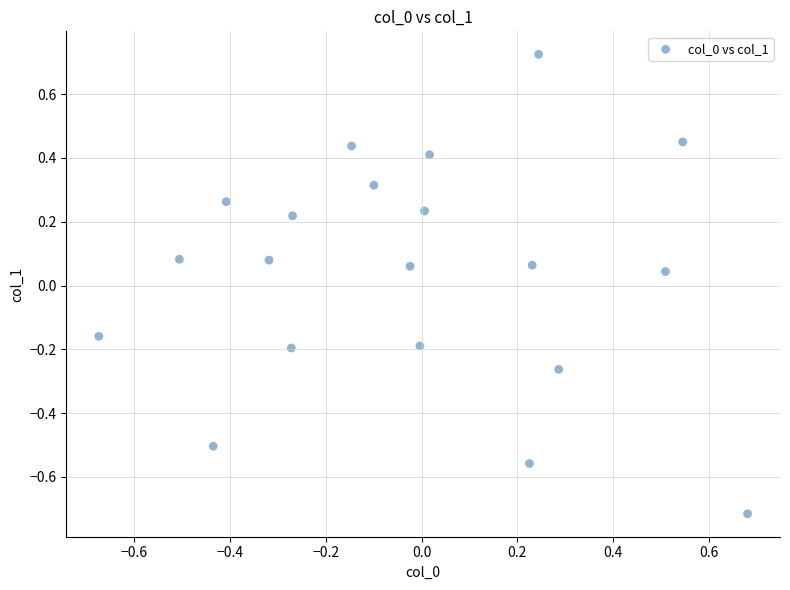

What is the range of X values (max minus min)?

1.4